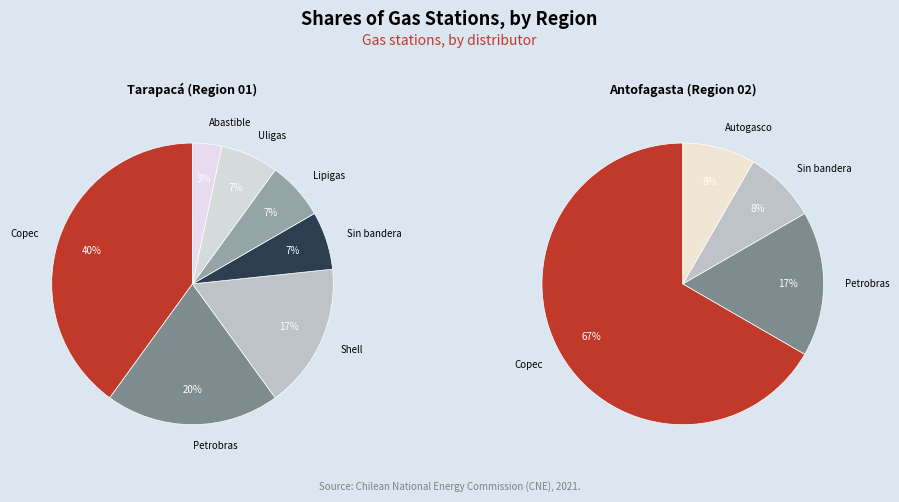

Rank the categories by value from highest to lowest.

Copec, Petrobras, Shell, Sin bandera, Lipigas, Uligas, Abastible, Autogasco